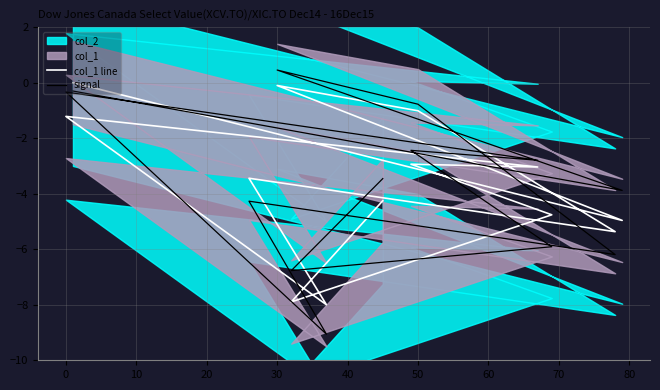

How many intersections are there between signal and col_1 line?

5